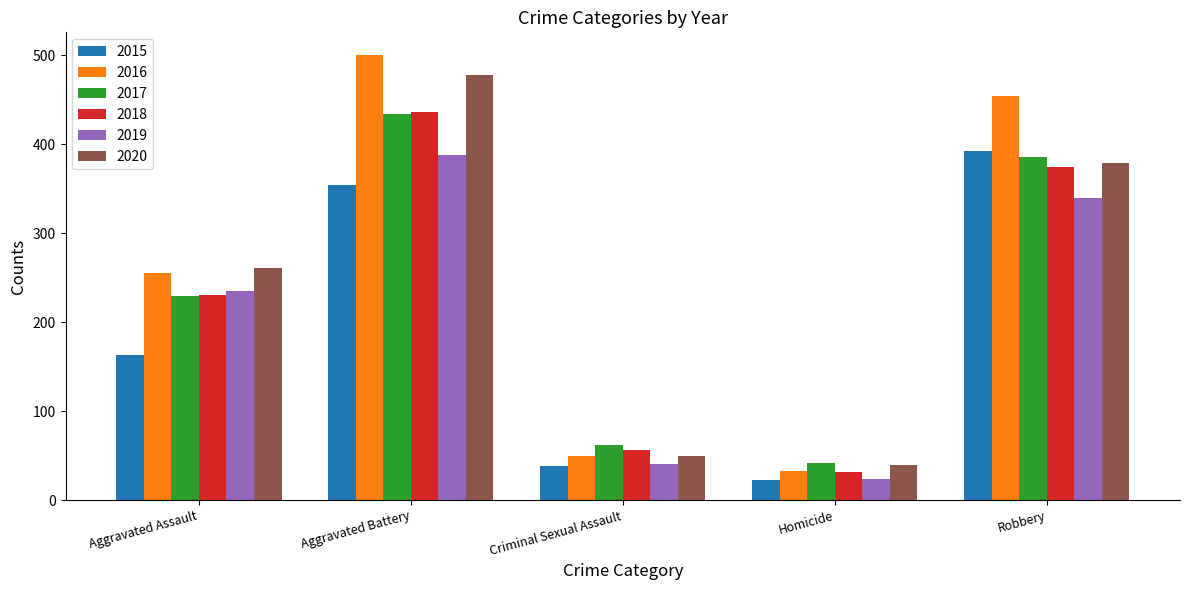

Is it true that 2019 equals 24 at Homicide?

True